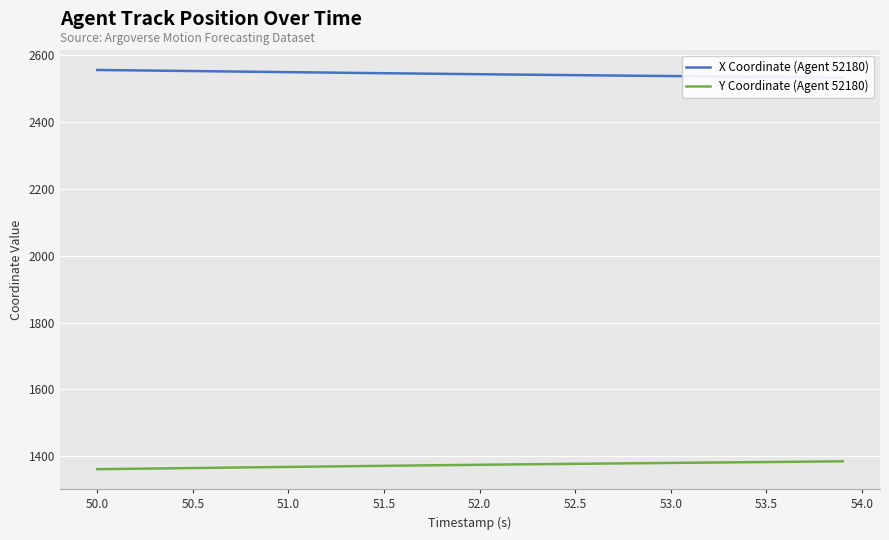

What is the sum of all Y Coordinate (Agent 52180) values?

54948.7